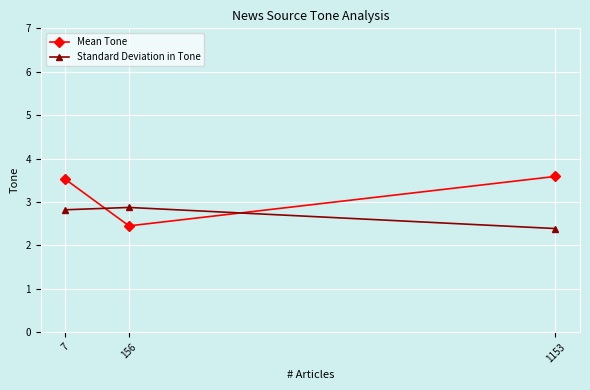

Does the chart display data point markers on the line(s)?

Yes